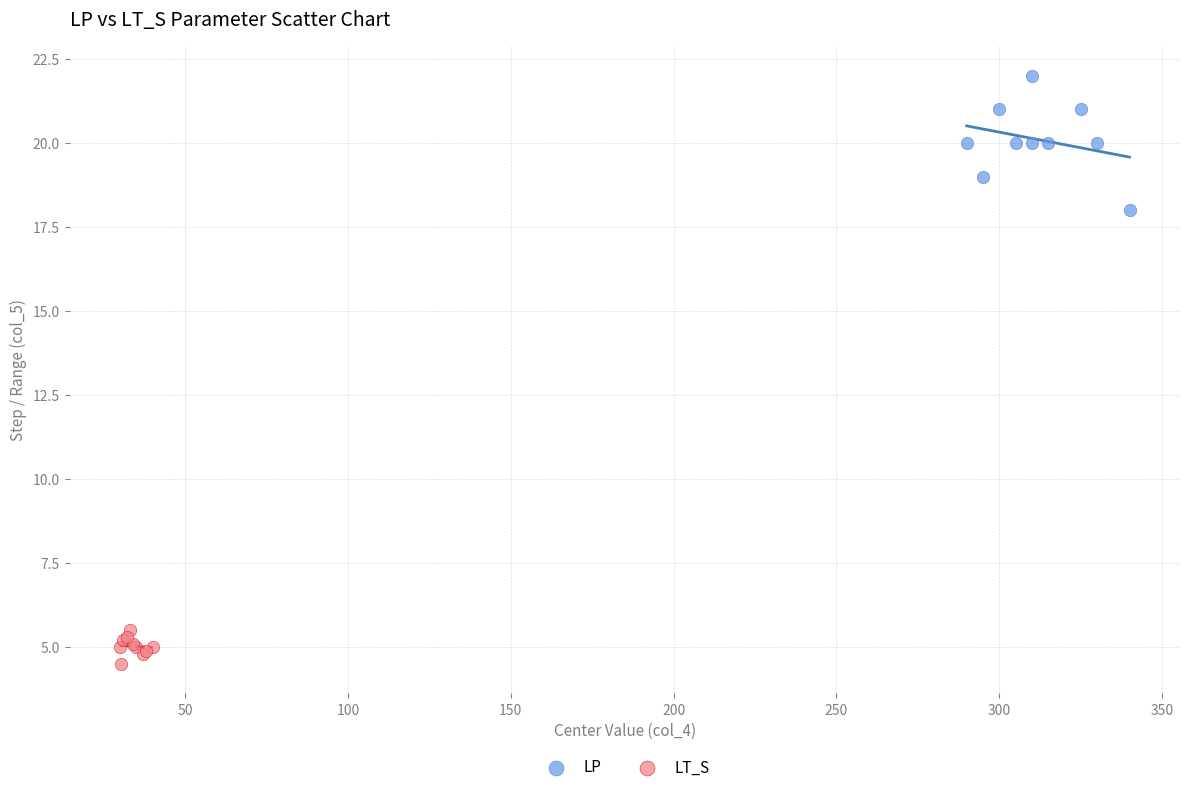

Which series reaches the minimum Y coordinate?

LT_S